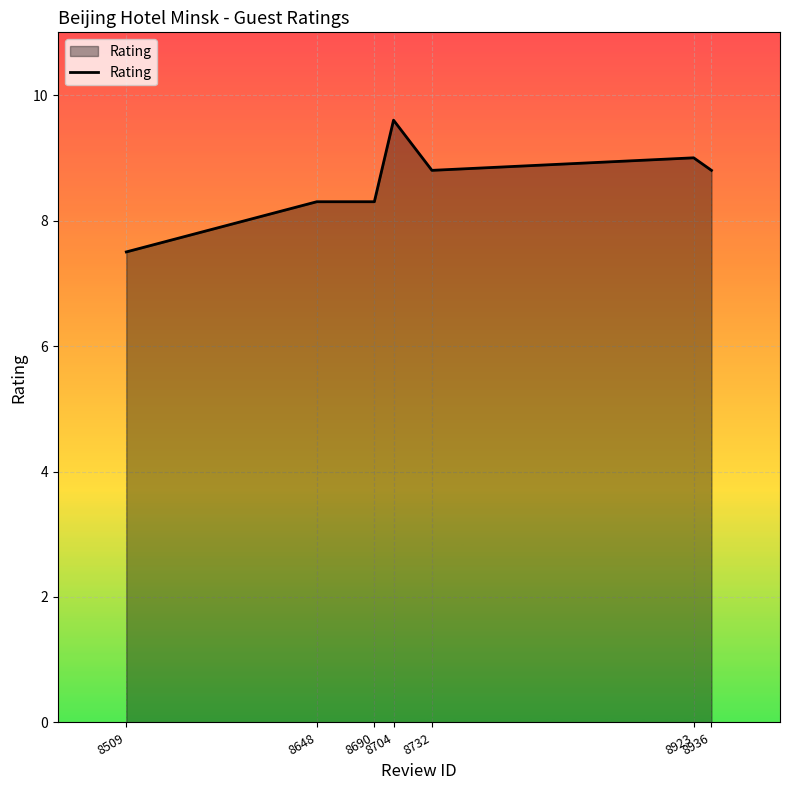

What is the difference between the second highest and second lowest values?

0.7